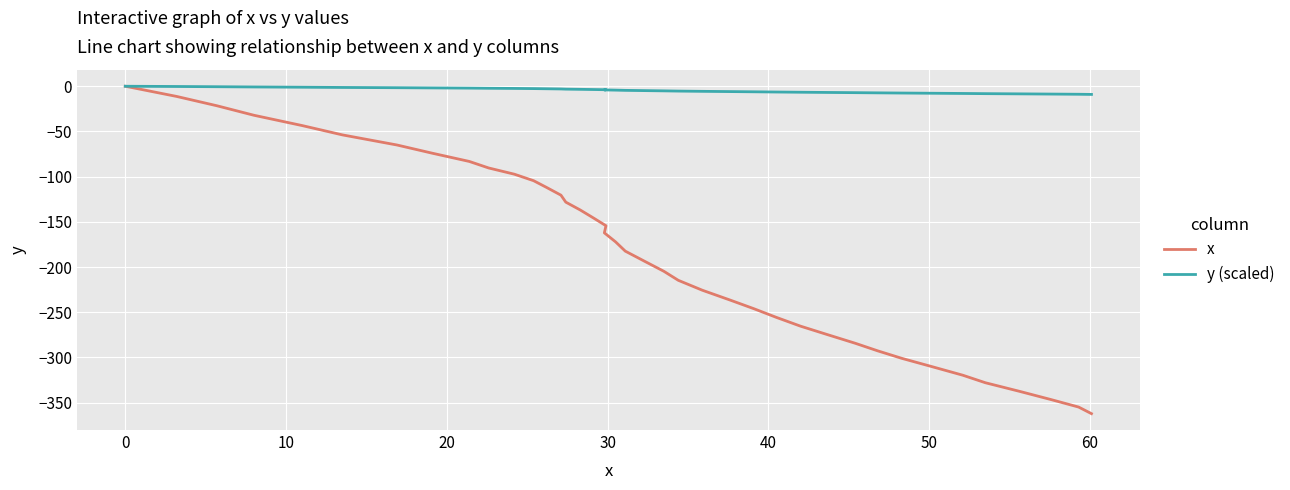

True or false: y (scaled) and x cross at least once.

False